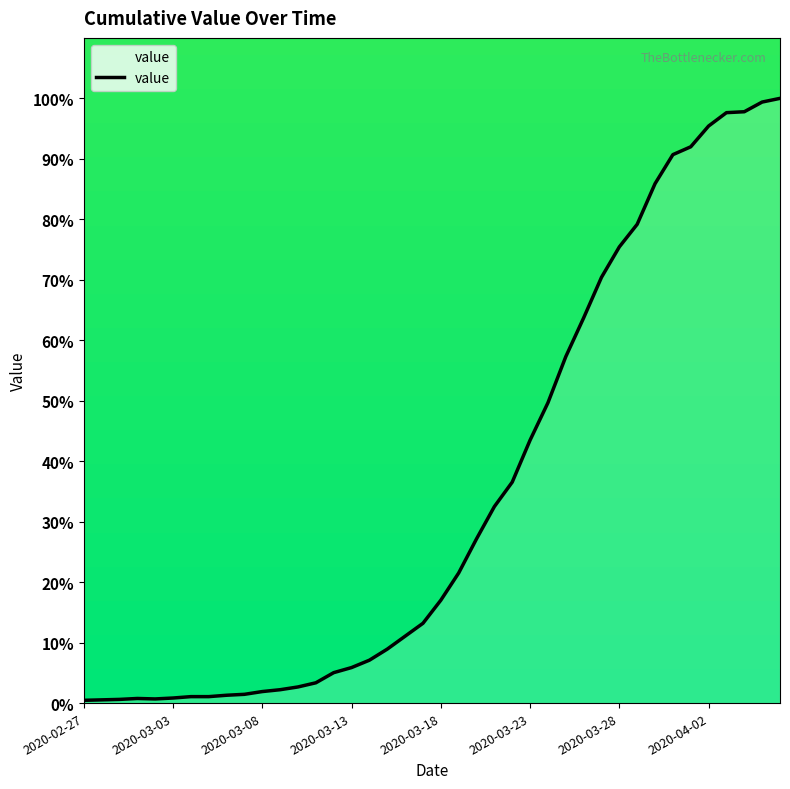

What is the maximum value shown in the chart?

100.0